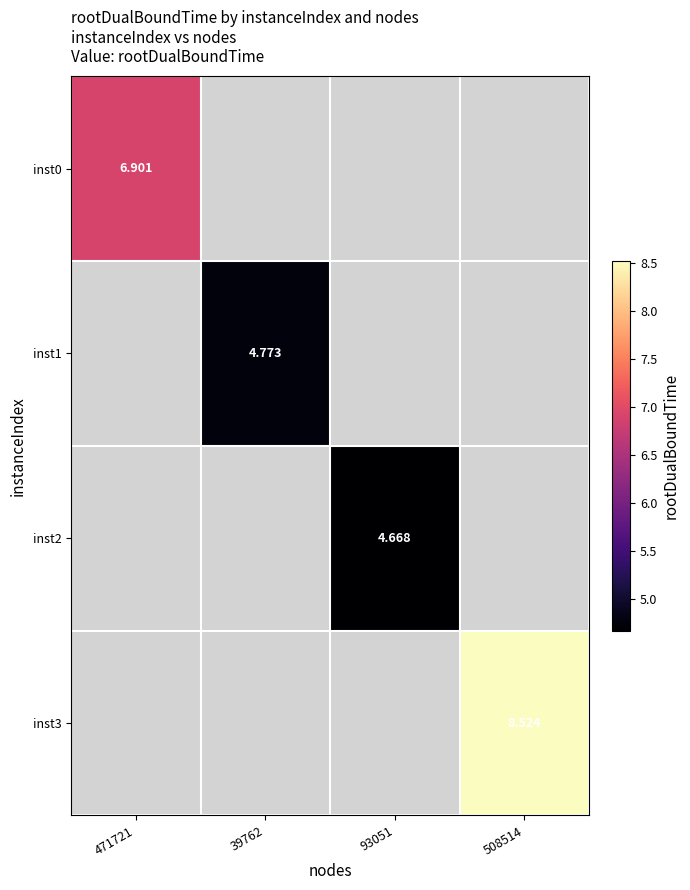

Is the value of inst2 at 93051 greater than the value of inst0 at 39762?

No